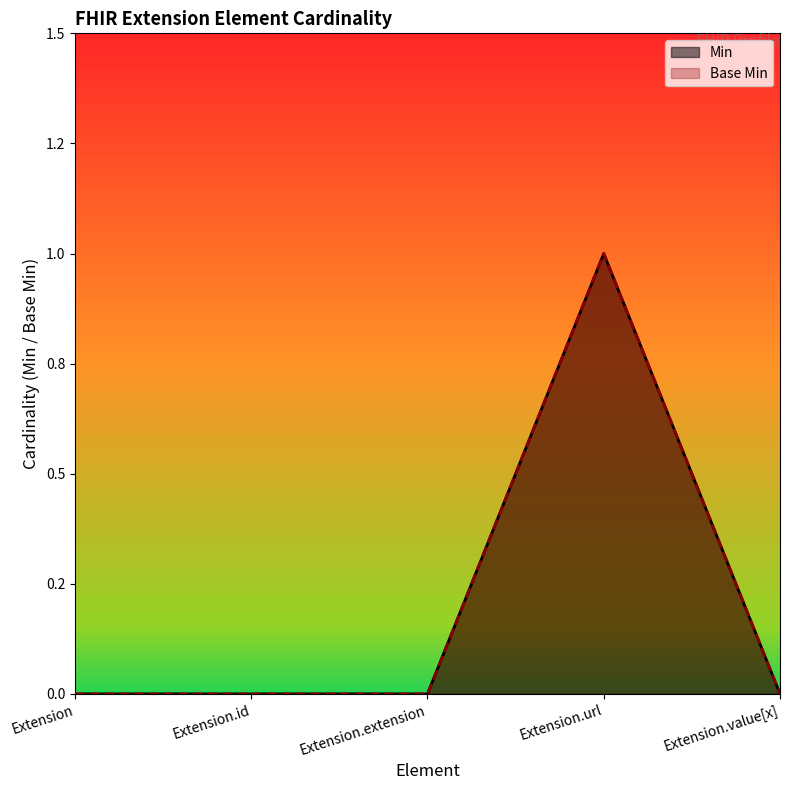

What is the difference between the Base Min values at Extension.url and Extension.extension?

1